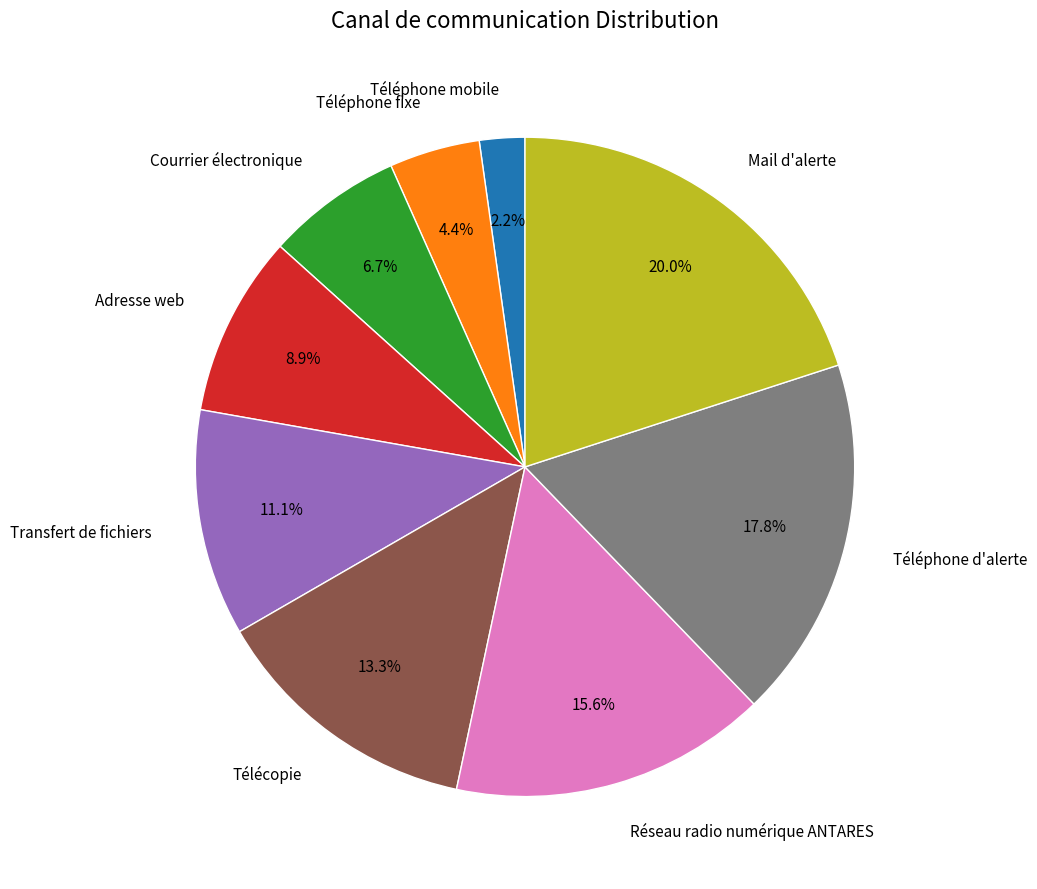

Count the number of slices in the pie.

9